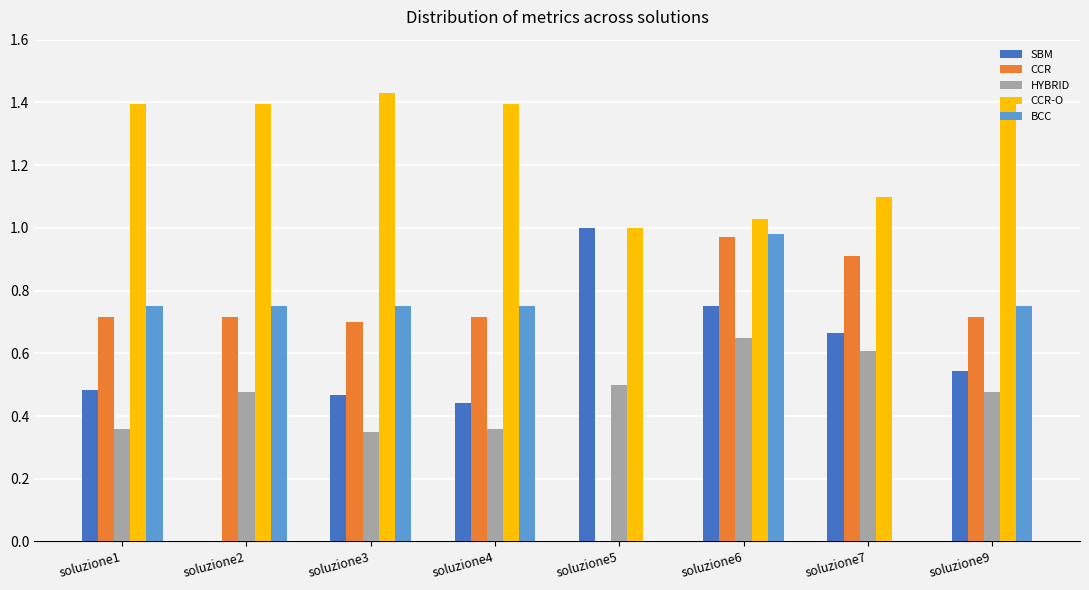

Does the chart contain stacked bars?

No